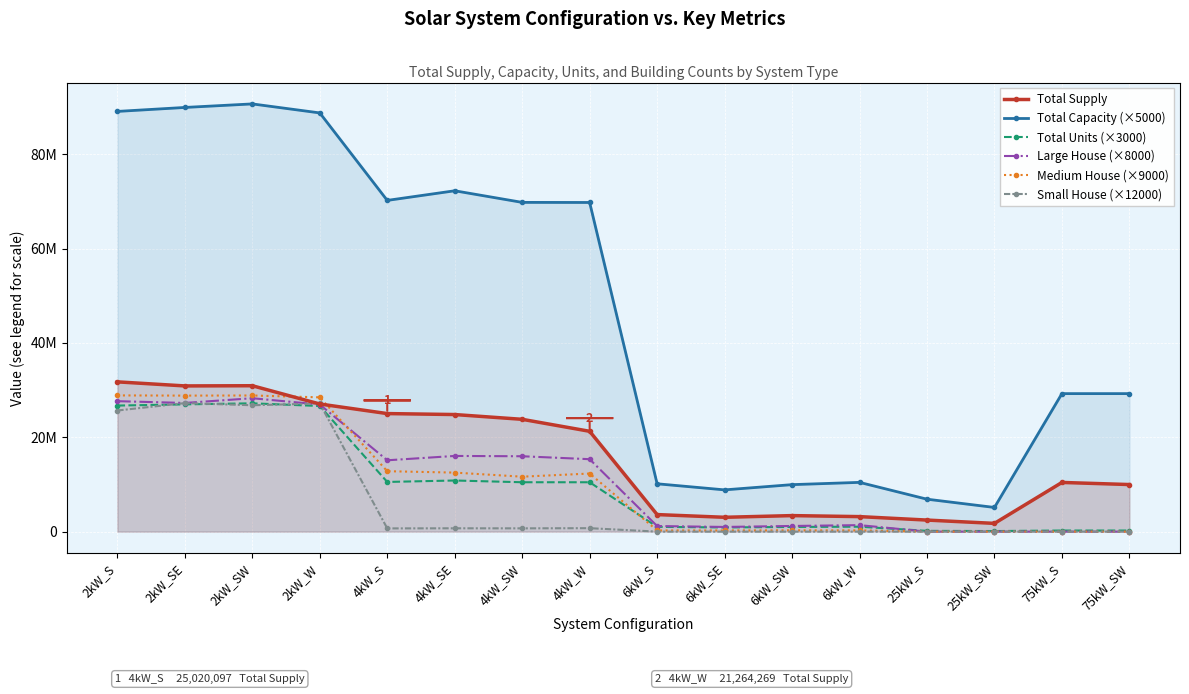

Reading right to left, transcribe all the data shown in this chart.

Total Supply: 75kW_SW=9977717.5	75kW_S=10425040.5	25kW_SW=1748232.6	25kW_S=2450330.0	6kW_W=3182324.7	6kW_SW=3397540.8	6kW_SE=3040152.3	6kW_S=3614014.0	4kW_W=21264269.1	4kW_SW=23803252.4	4kW_SE=24815887.2	4kW_S=25020097.2	2kW_W=27049759.7	2kW_SW=30922396.1	2kW_SE=30882451.2	2kW_S=31742020.6
Total Capacity (×5000): 75kW_SW=29250000.0	75kW_S=29250000.0	25kW_SW=5125000.0	25kW_S=6875000.0	6kW_W=10440000.0	6kW_SW=9960000.0	6kW_SE=8850000.0	6kW_S=10140000.0	4kW_W=69760000.0	4kW_SW=69780000.0	4kW_SE=72240000.0	4kW_S=70200000.0	2kW_W=88740000.0	2kW_SW=90650000.0	2kW_SE=89900000.0	2kW_S=89060000.0
Total Units (×3000): 75kW_SW=234000.0	75kW_S=234000.0	25kW_SW=123000.0	25kW_S=165000.0	6kW_W=1044000.0	6kW_SW=996000.0	6kW_SE=885000.0	6kW_S=1014000.0	4kW_W=10464000.0	4kW_SW=10467000.0	4kW_SE=10836000.0	4kW_S=10530000.0	2kW_W=26622000.0	2kW_SW=27195000.0	2kW_SE=26970000.0	2kW_S=26718000.0
Large House (×8000): 75kW_SW=0.0	75kW_S=0.0	25kW_SW=0.0	25kW_S=0.0	6kW_W=1376000.0	6kW_SW=1200000.0	6kW_SE=992000.0	6kW_S=1184000.0	4kW_W=15352000.0	4kW_SW=15976000.0	4kW_SE=16040000.0	4kW_S=15120000.0	2kW_W=26936000.0	2kW_SW=28272000.0	2kW_SE=27272000.0	2kW_S=27648000.0
Medium House (×9000): 75kW_SW=0.0	75kW_S=0.0	25kW_SW=0.0	25kW_S=0.0	6kW_W=261000.0	6kW_SW=279000.0	6kW_SE=252000.0	6kW_S=252000.0	4kW_W=12312000.0	4kW_SW=11646000.0	4kW_SE=12510000.0	4kW_S=12807000.0	2kW_W=28458000.0	2kW_SW=28854000.0	2kW_SE=28827000.0	2kW_S=28872000.0
Small House (×12000): 75kW_SW=0.0	75kW_S=0.0	25kW_SW=0.0	25kW_S=0.0	6kW_W=0.0	6kW_SW=0.0	6kW_SE=0.0	6kW_S=0.0	4kW_W=732000.0	4kW_SW=696000.0	4kW_SE=708000.0	4kW_S=684000.0	2kW_W=27156000.0	2kW_SW=26784000.0	2kW_SE=27240000.0	2kW_S=25668000.0